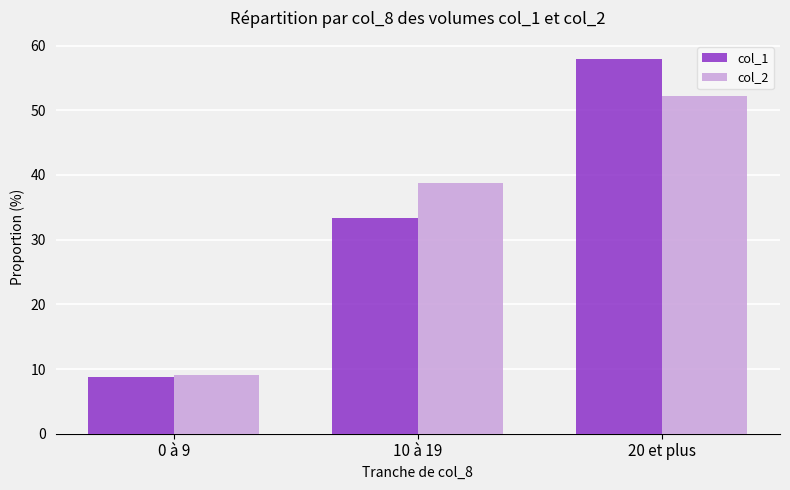

Reading left to right, extract all data points from this chart.

col_1: 0 à 9=8.8	10 à 19=33.4	20 et plus=57.8
col_2: 0 à 9=9.0	10 à 19=38.8	20 et plus=52.2